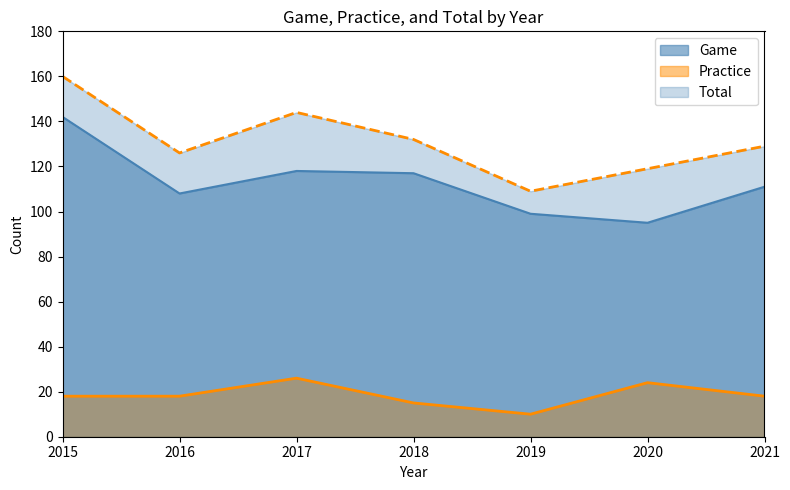

What are all the series names shown in the legend?

Game, Practice, Total